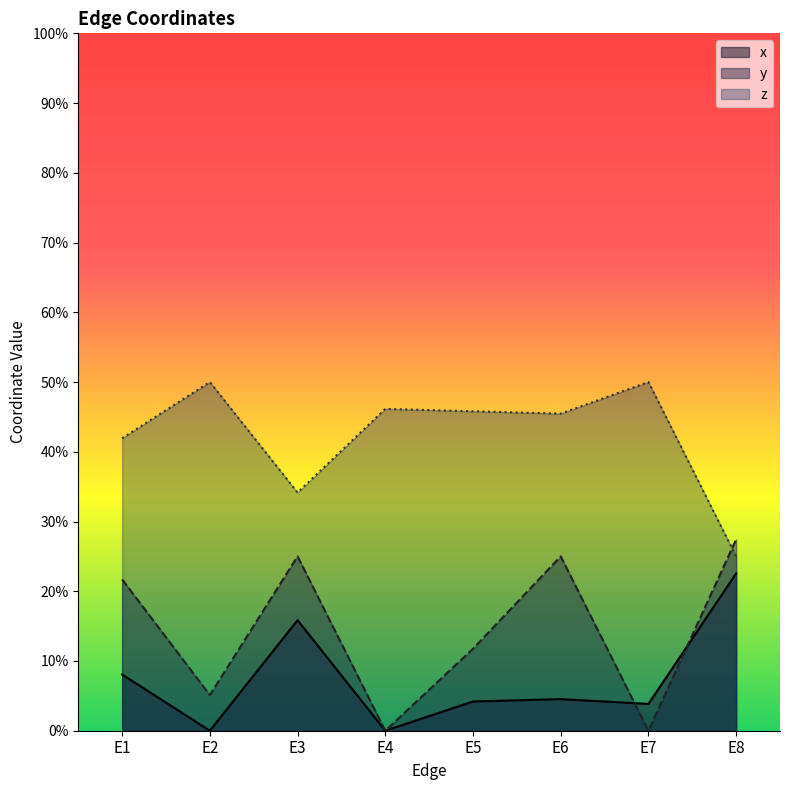

Rank the series by their maximum value, from lowest to highest.

x, y, z